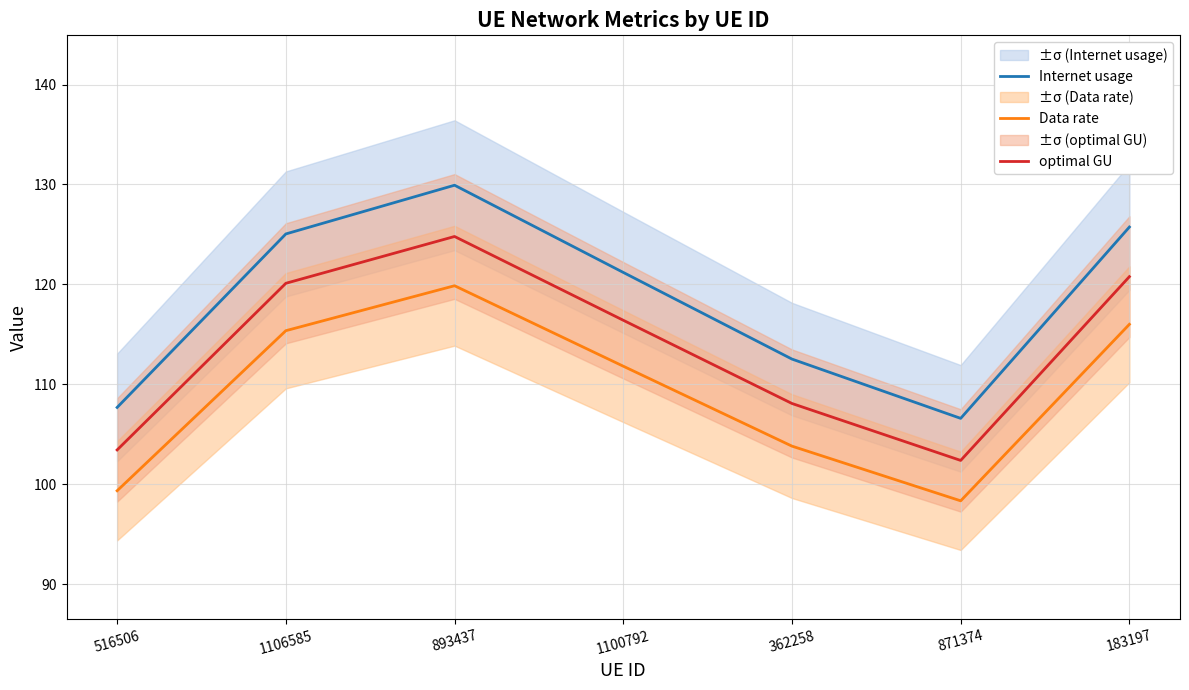

At which label does Internet usage first exceed 121?

1106585